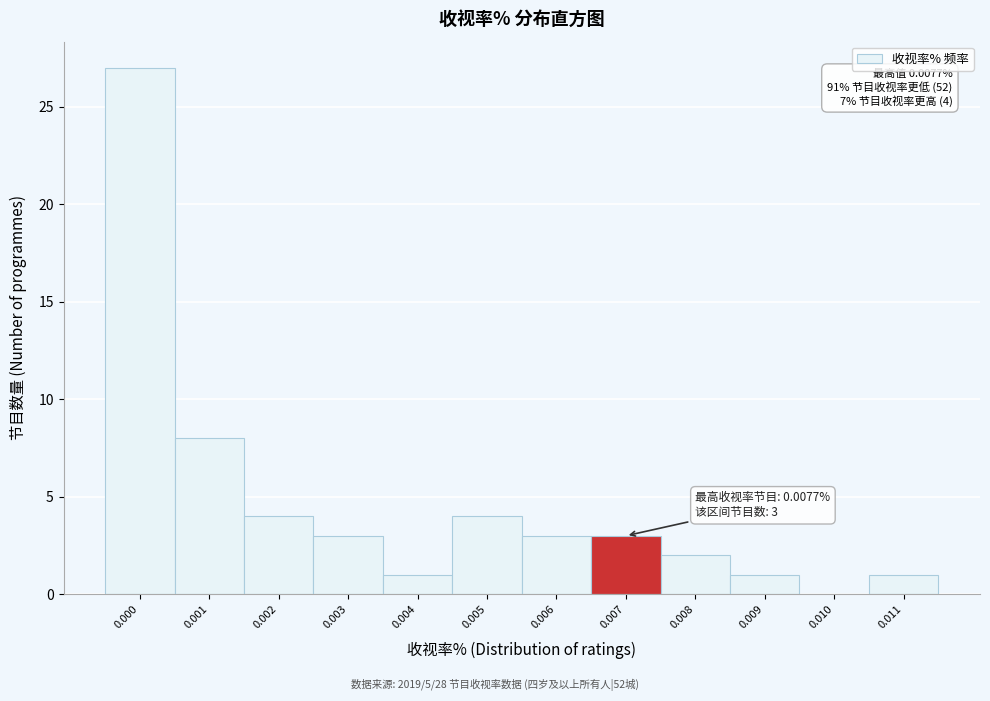

Reading right to left, list all the values displayed in this chart.

0.011=1	0.010=0	0.009=1	0.008=2	0.007=3	0.006=3	0.005=4	0.004=1	0.003=3	0.002=4	0.001=8	0.000=27